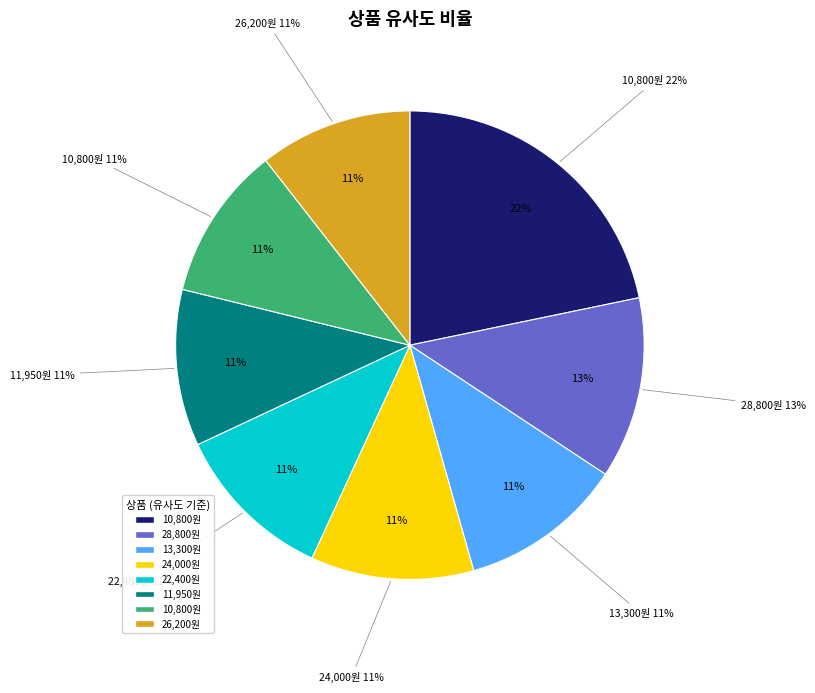

What percentage is NOT represented by 22,400원(보타니티 젤)?

88.8%